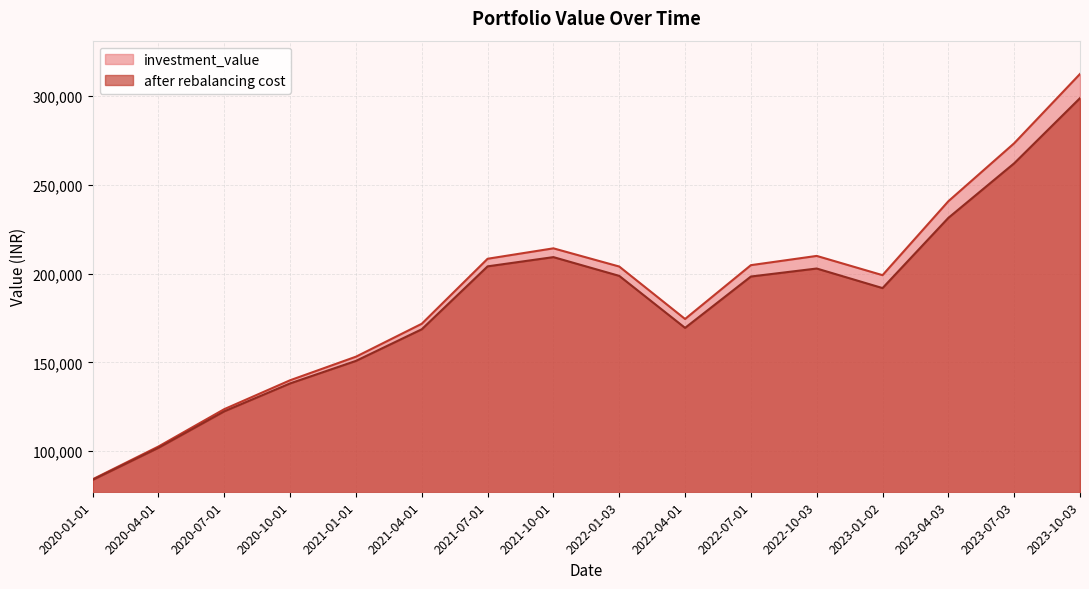

Which label corresponds to the largest value in the chart?

2023-10-03